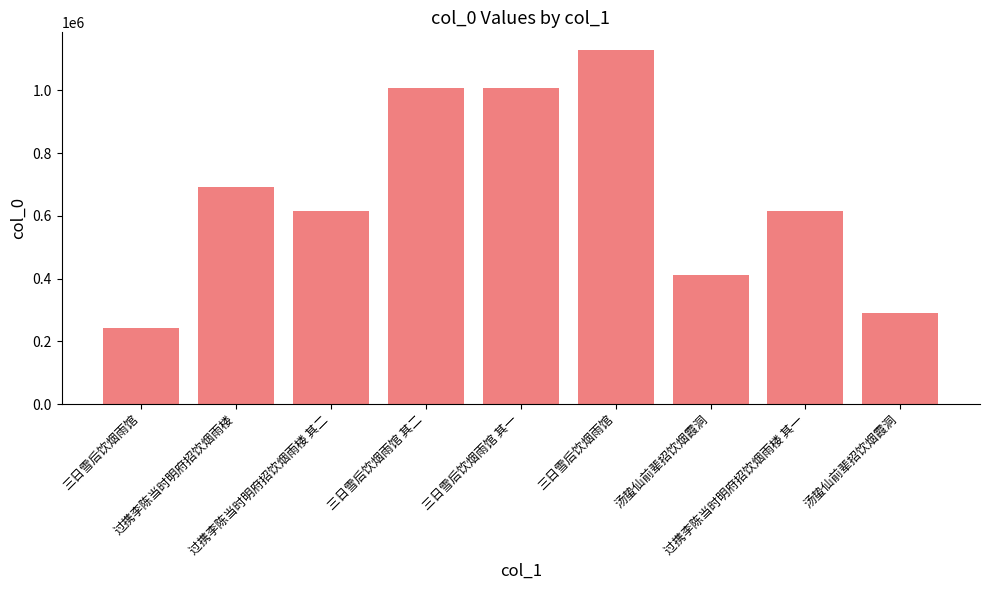

Reading left to right, extract all data points from this chart.

三日雪后饮烟雨馆=242652	过携李陈当时明府招饮烟雨楼=691160	过携李陈当时明府招饮烟雨楼 其二=615593	三日雪后饮烟雨馆 其二=1006549	三日雪后饮烟雨馆 其一=1006548	三日雪后饮烟雨馆=1128476	汤蛰仙前辈招饮烟霞洞=410187	过携李陈当时明府招饮烟雨楼 其一=615592	汤蛰仙前辈招饮烟霞洞=288876